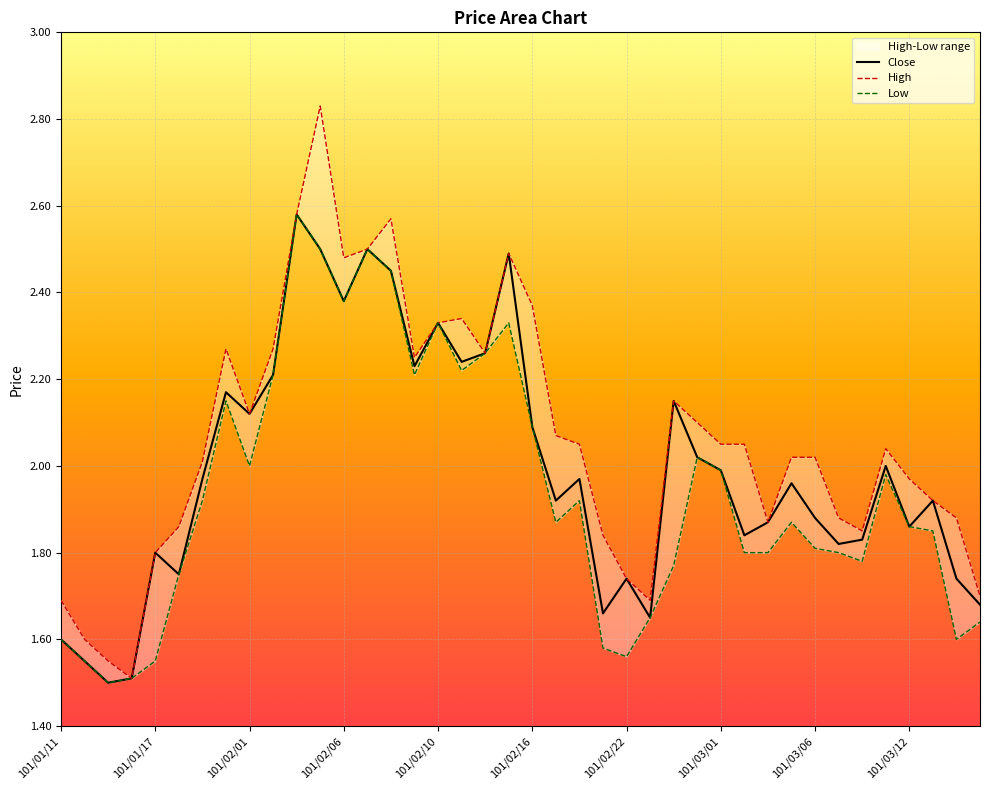

What is the lowest value of the Close series?

1.5